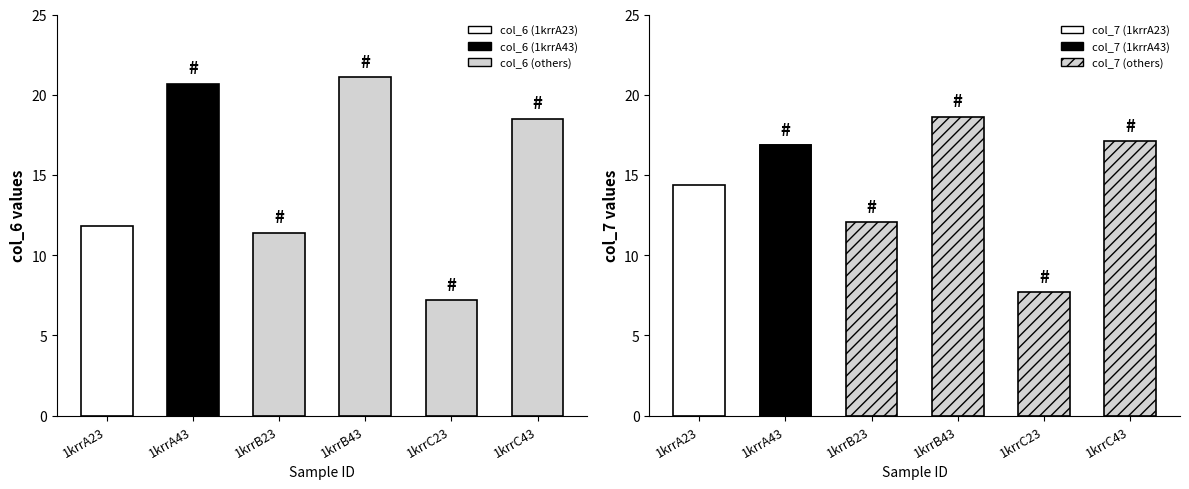

What is the label of the 1st bar from the left?

1krrA23